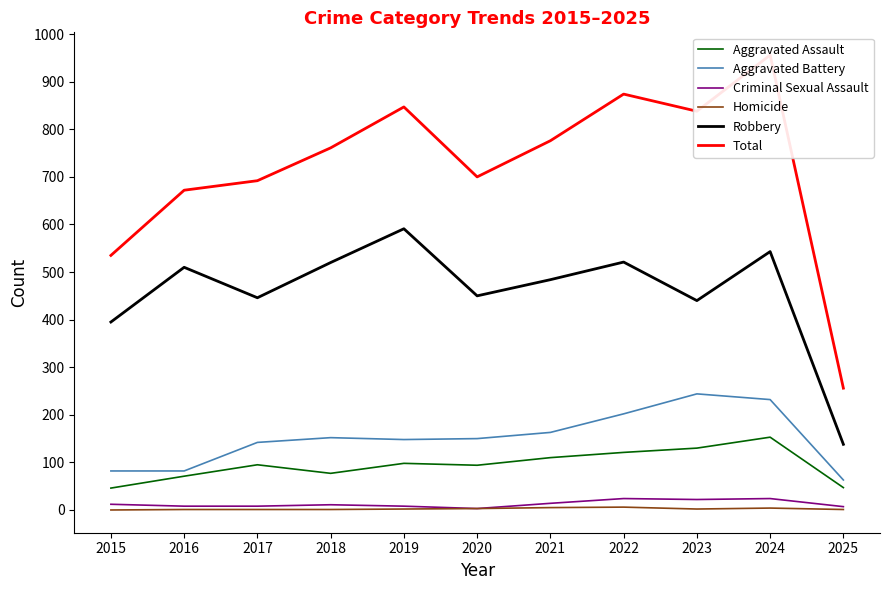

What is the value of the Aggravated Battery point at the 8th from the left?

202